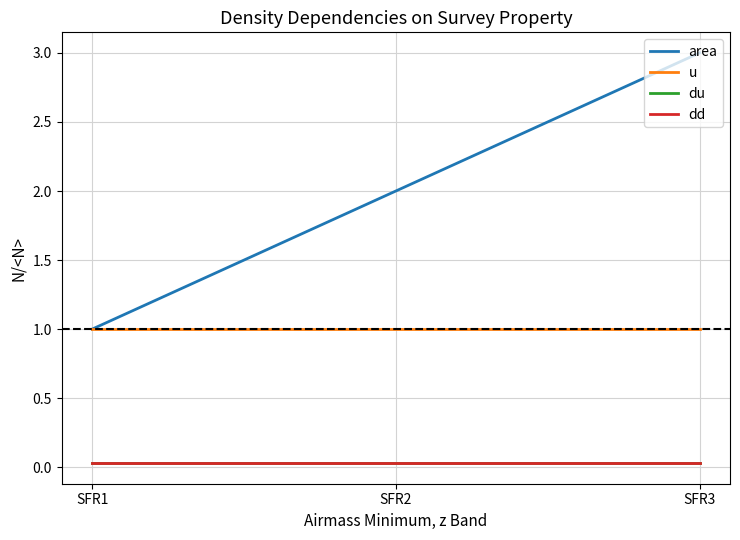

What is the sum of all u values?

3.0